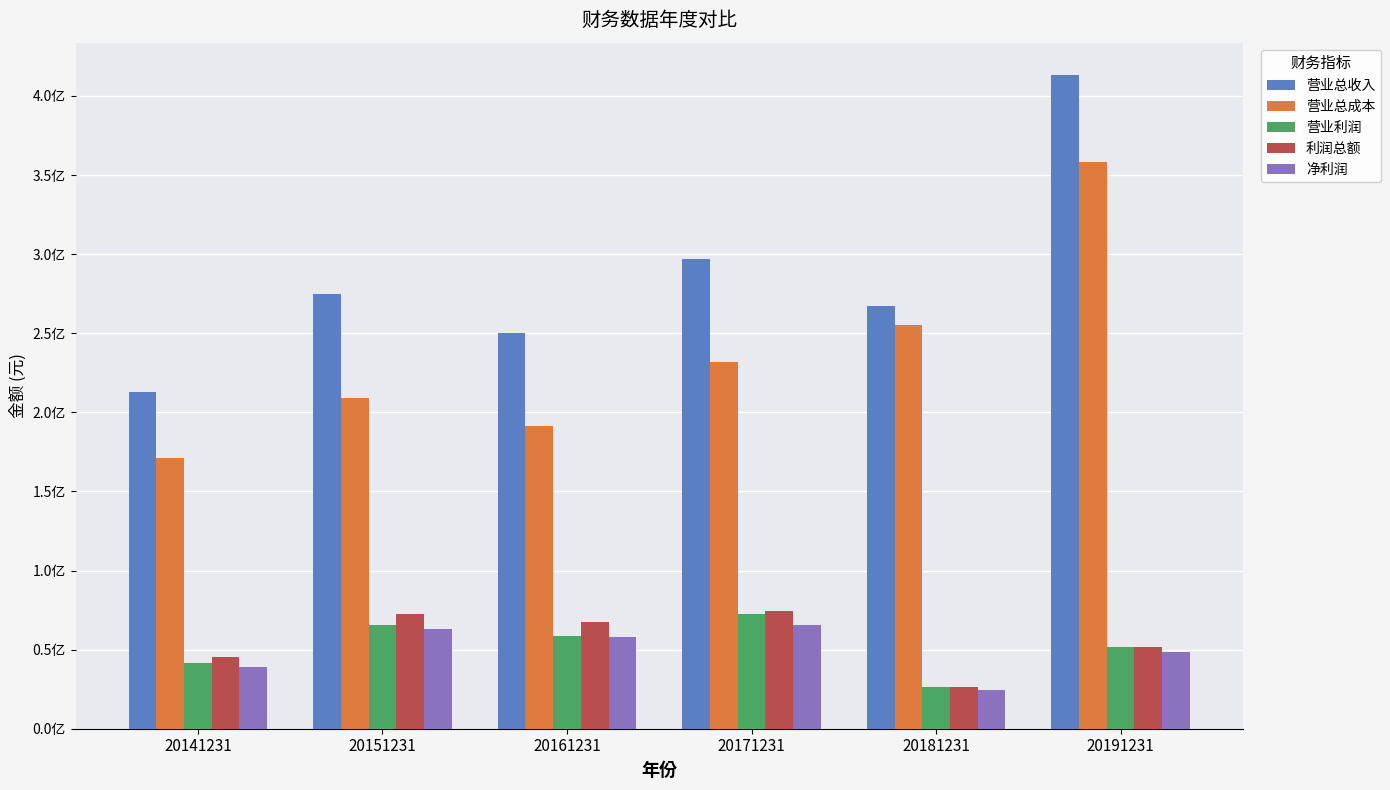

What is the sum of the 利润总额 values at 20171231 and 20161231?

142117261.8